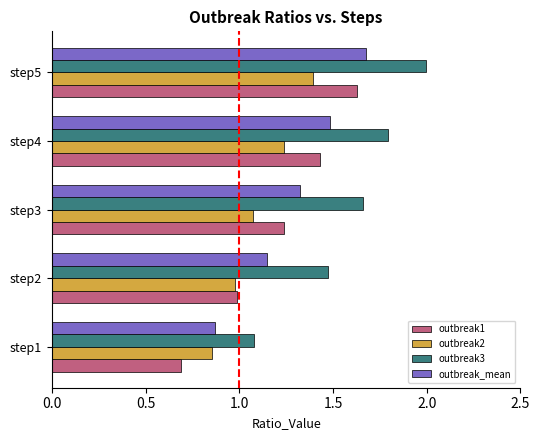

Count the outbreak_mean values in the range 1 to 2.

4